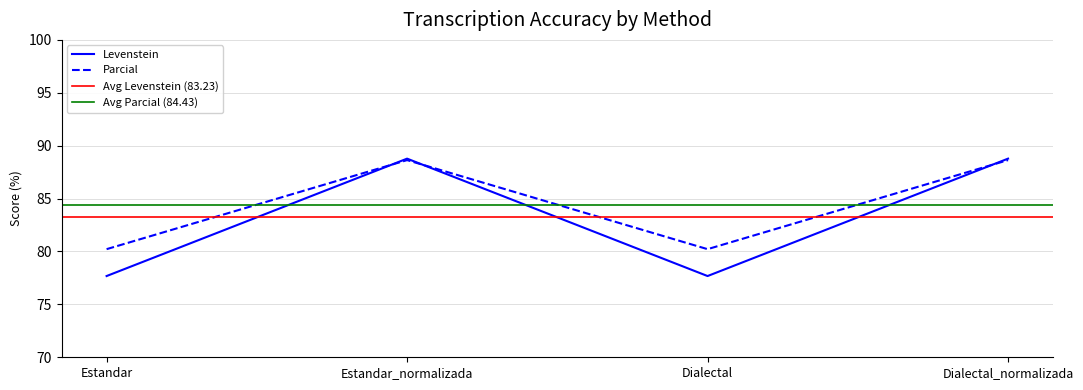

True or false: Parcial has a value of 28.9 at Estandar.

False